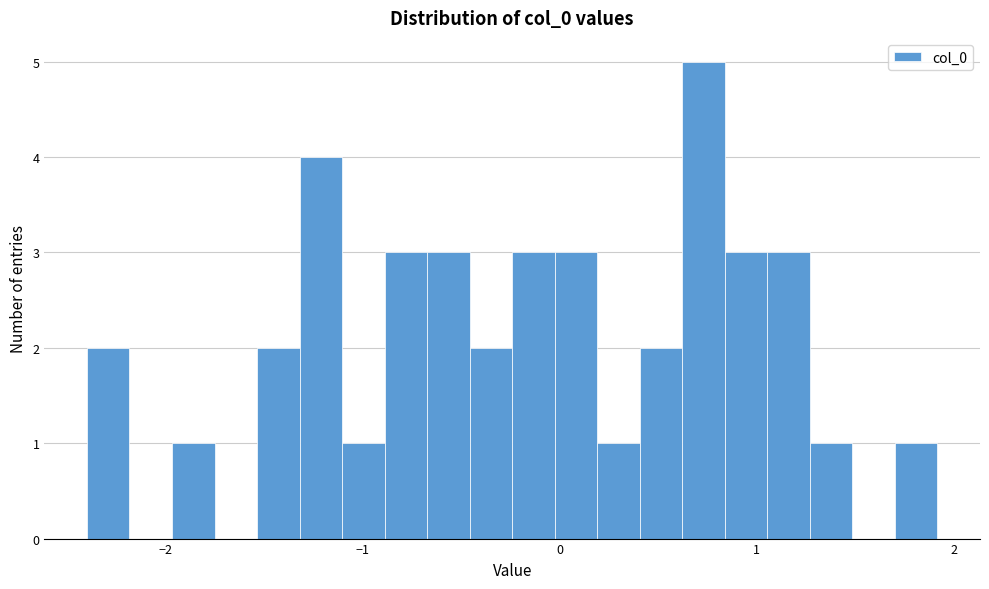

Around what value on the x-axis is the tallest bar? Give the approximate position of its centre, as read against the axis.

0.7